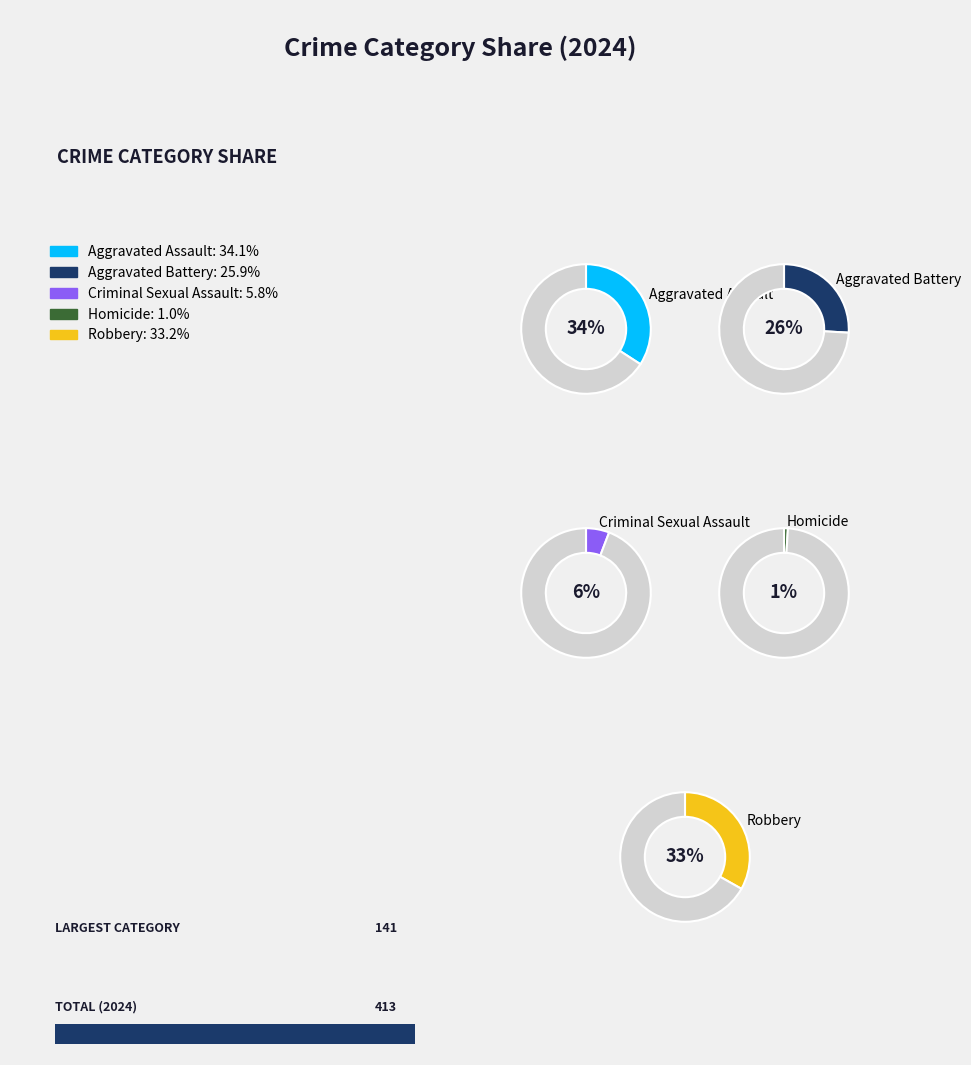

To the nearest percent, what is the combined percentage of Aggravated Assault and Aggravated Battery?

60%